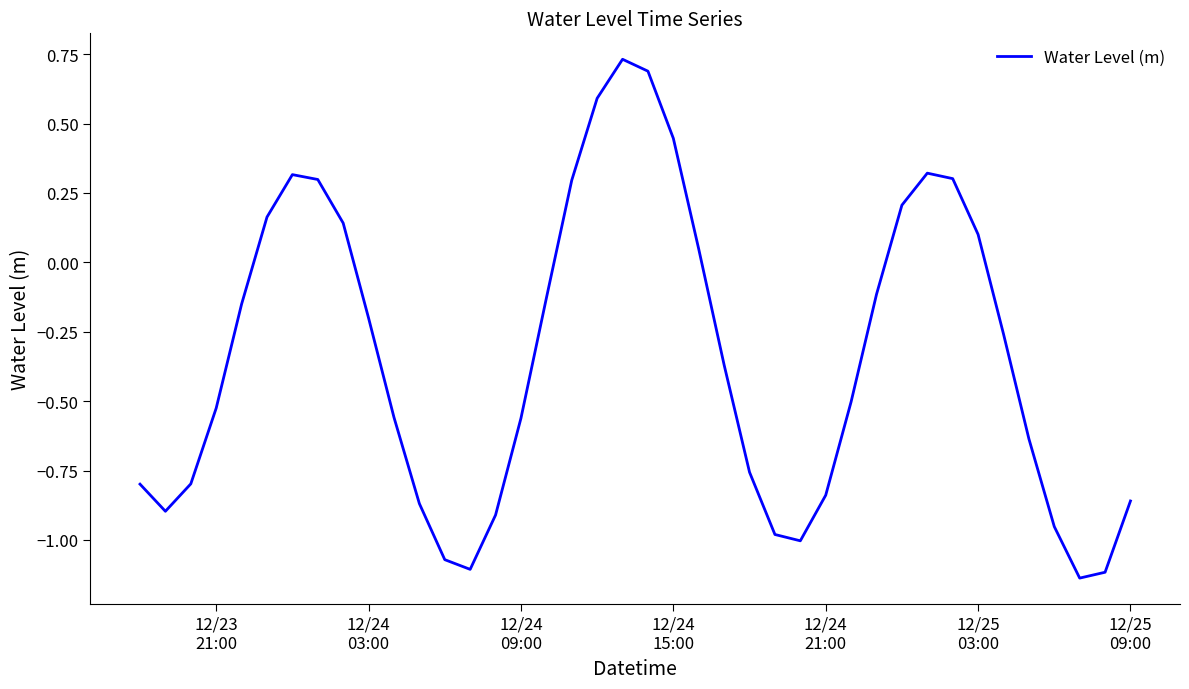

What is the difference between the maximum and minimum values?

1.9